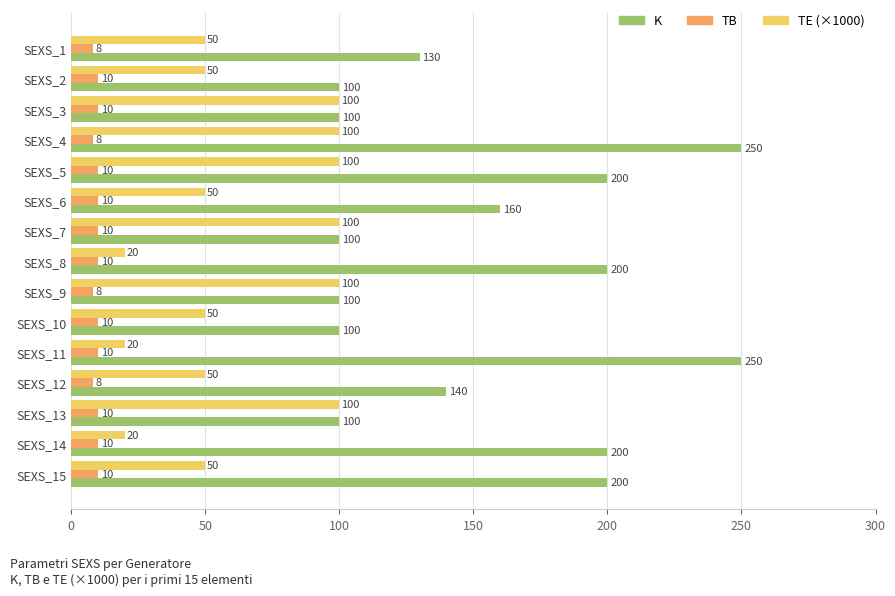

At which label is K closest to 175?

SEXS_6